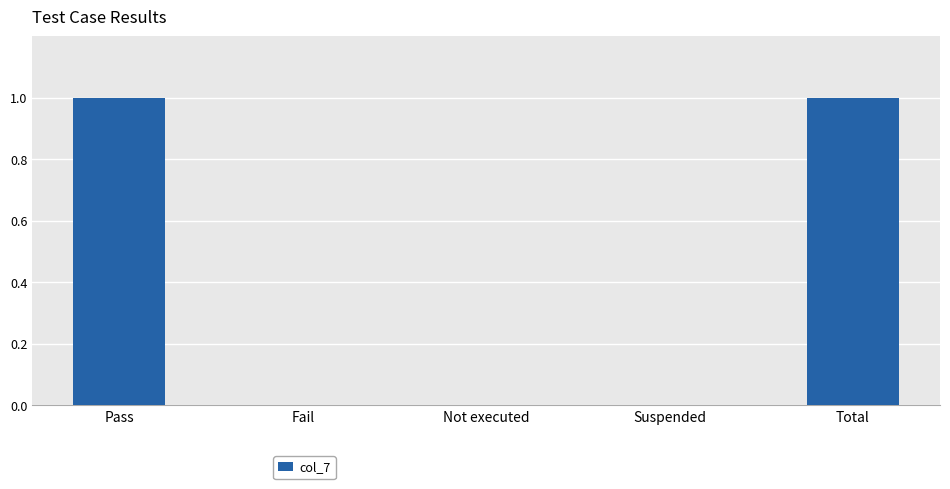

How many distinct data groups are displayed?

1